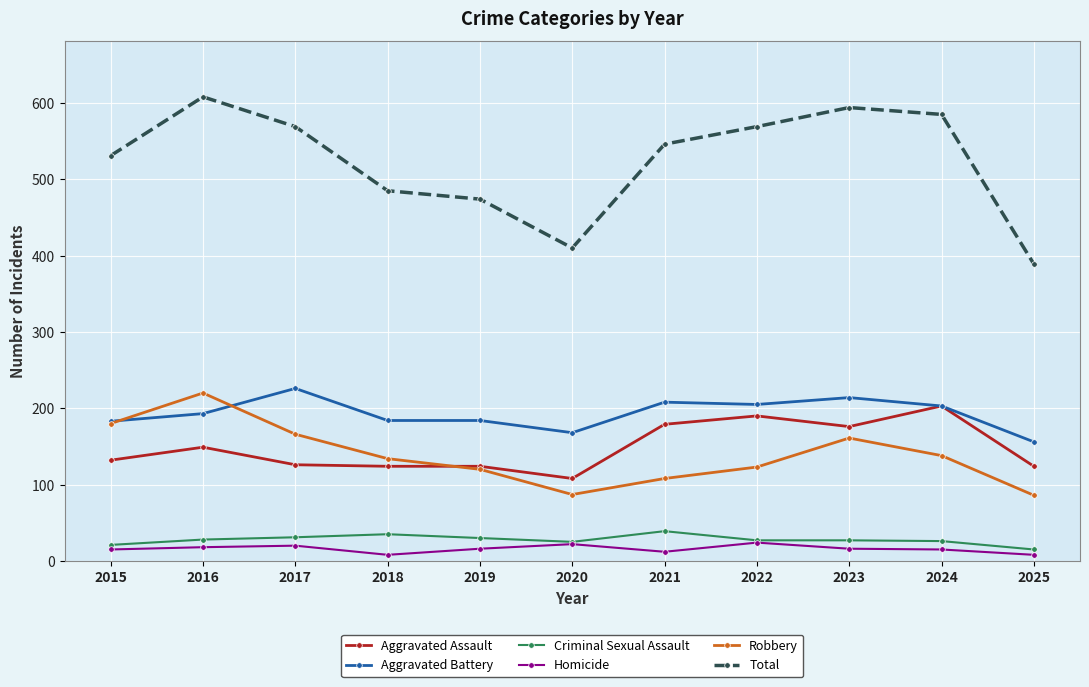

At which label does Robbery first exceed 134?

2015